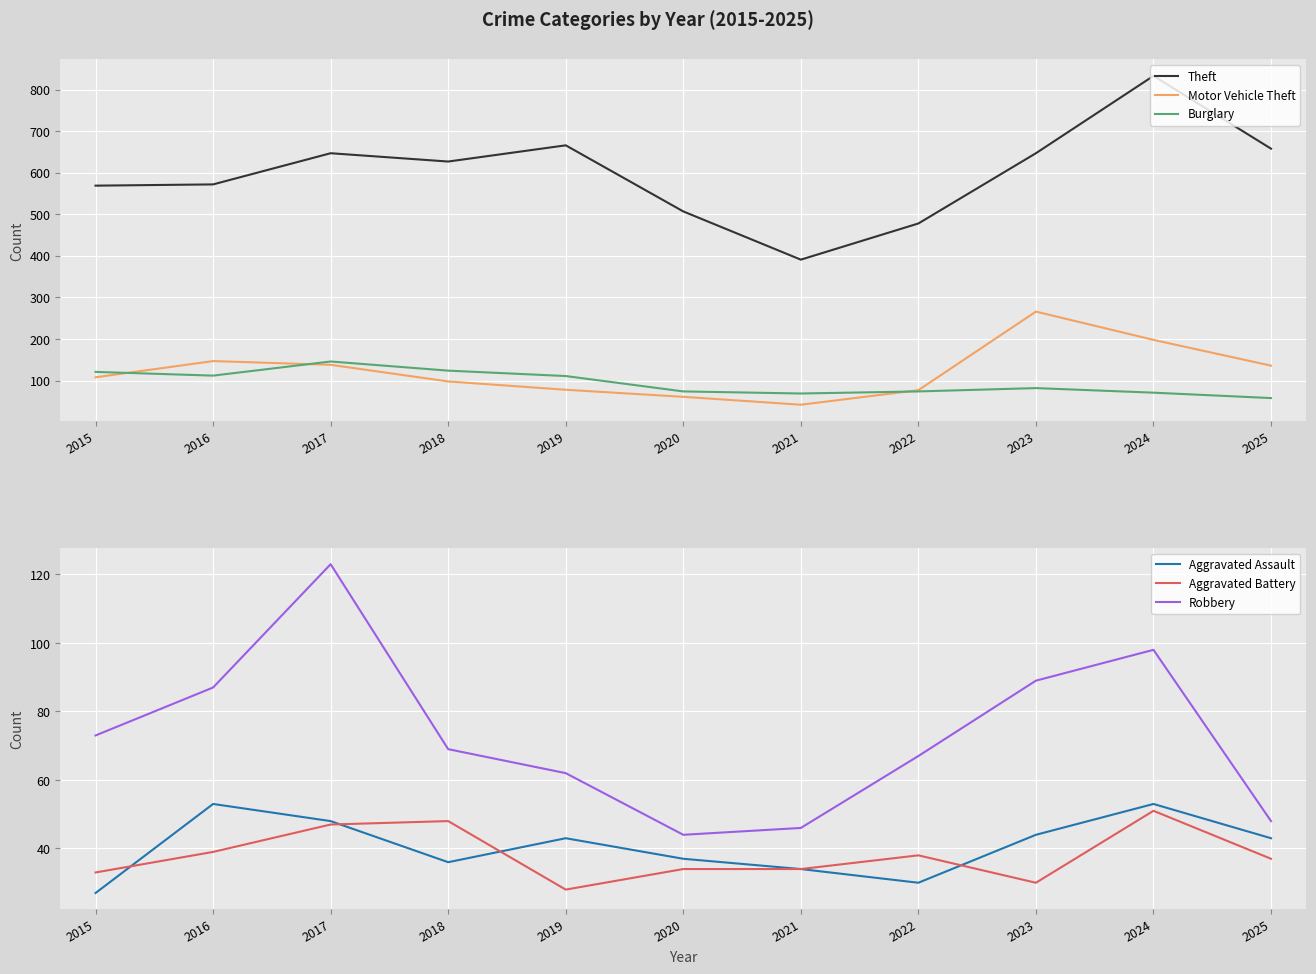

True or false: Robbery and Aggravated Assault cross at least once.

False